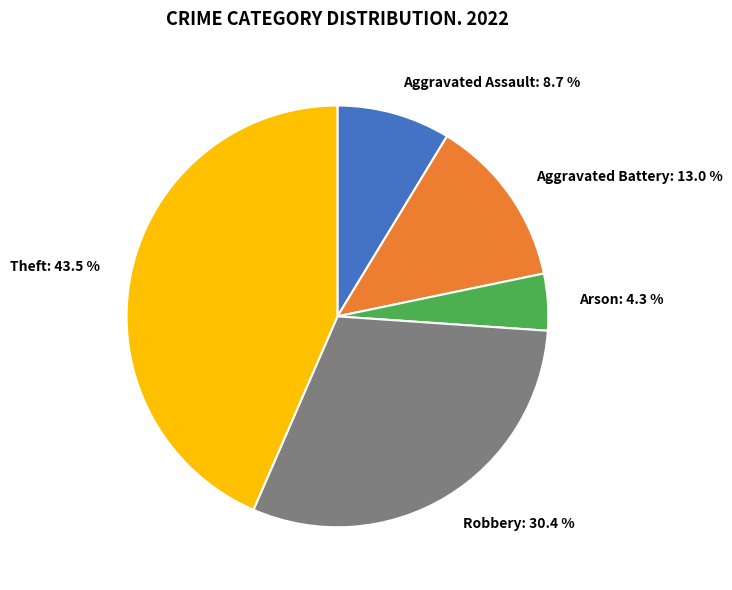

The Aggravated Assault slice represents 9% of the pie. True or false?

True